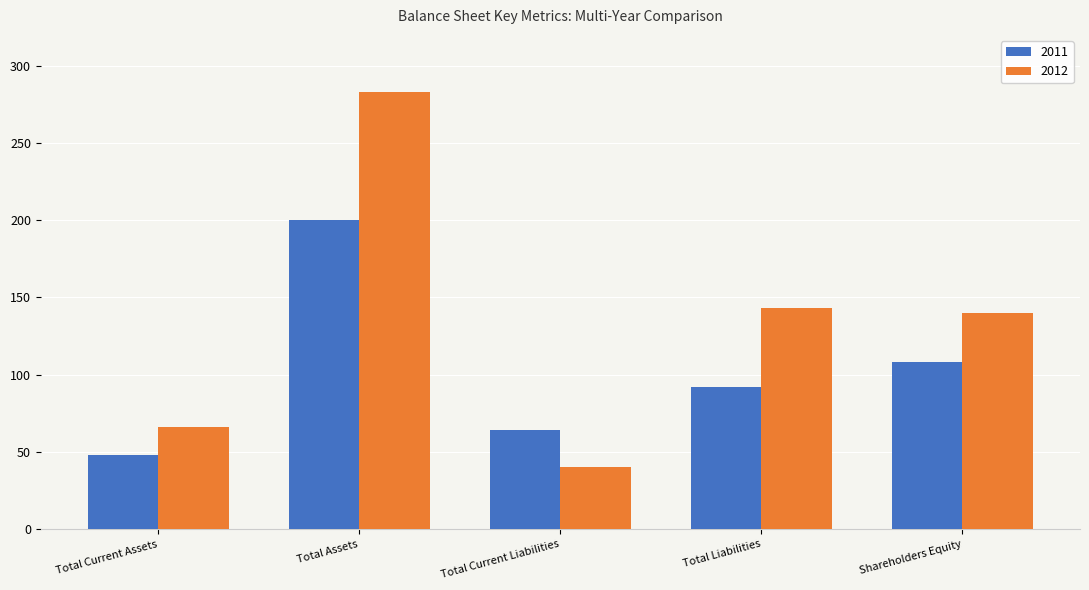

At which label is 2011 closest to 124?

Shareholders Equity